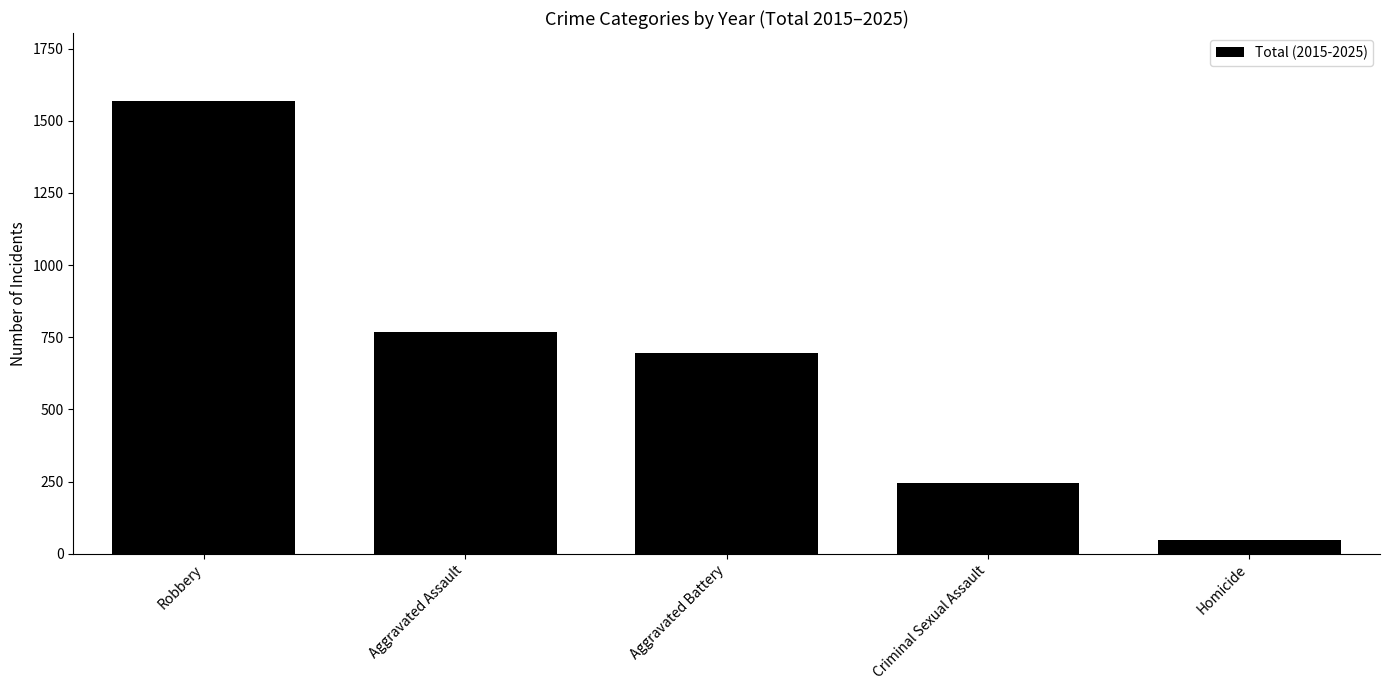

What is the approximate value at Homicide?

46